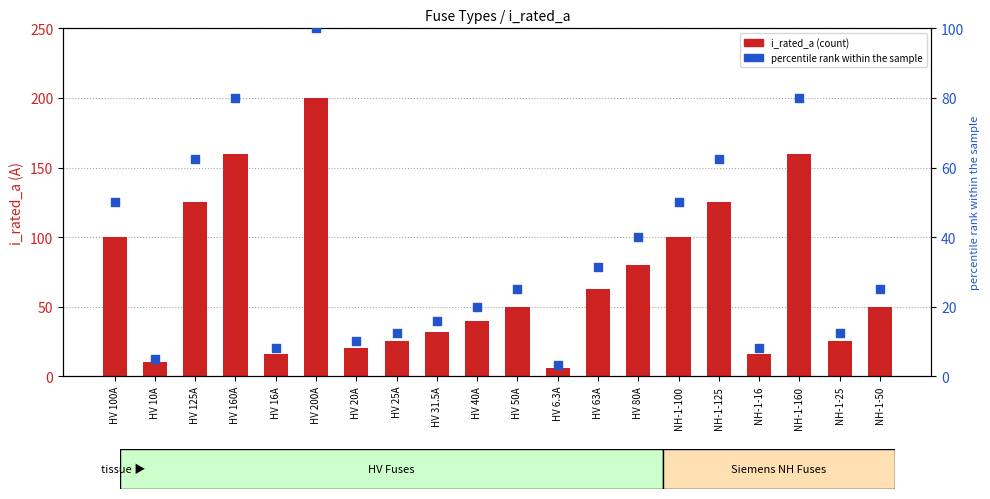

At how many categories does at least one series exceed 173?

1